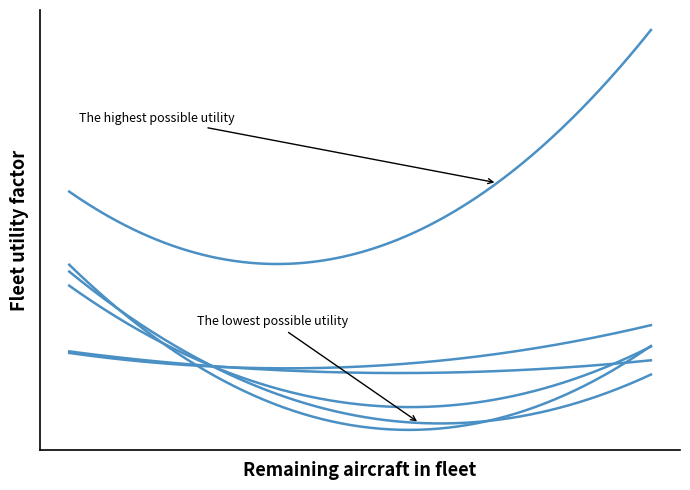

Does the chart have visible grid lines?

No